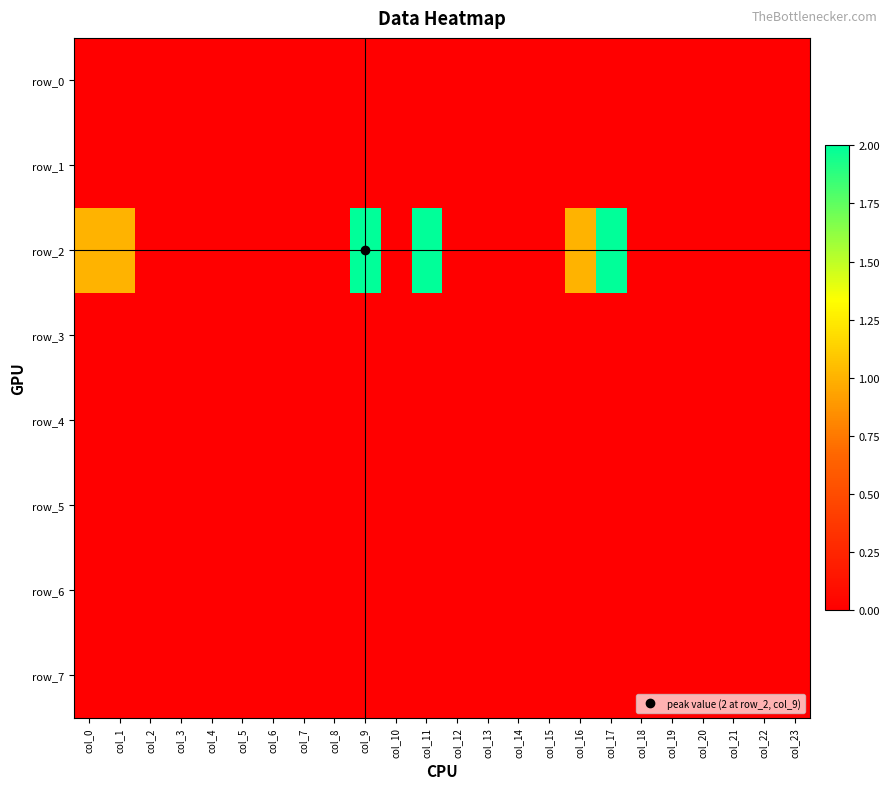

At how many categories does at least one series exceed 1?

3